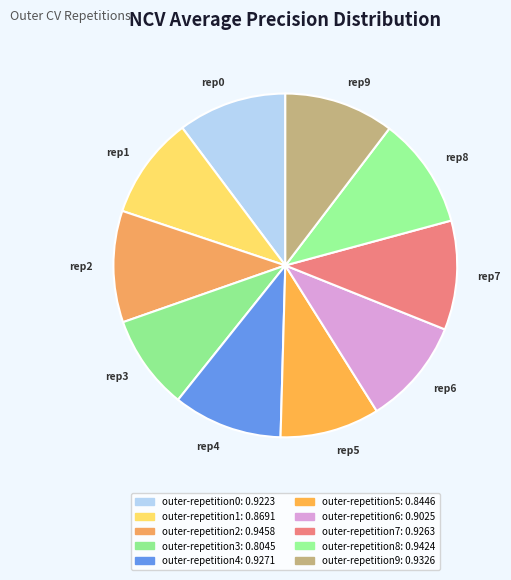

True or false: rep2 accounts for 10% of the total.

True